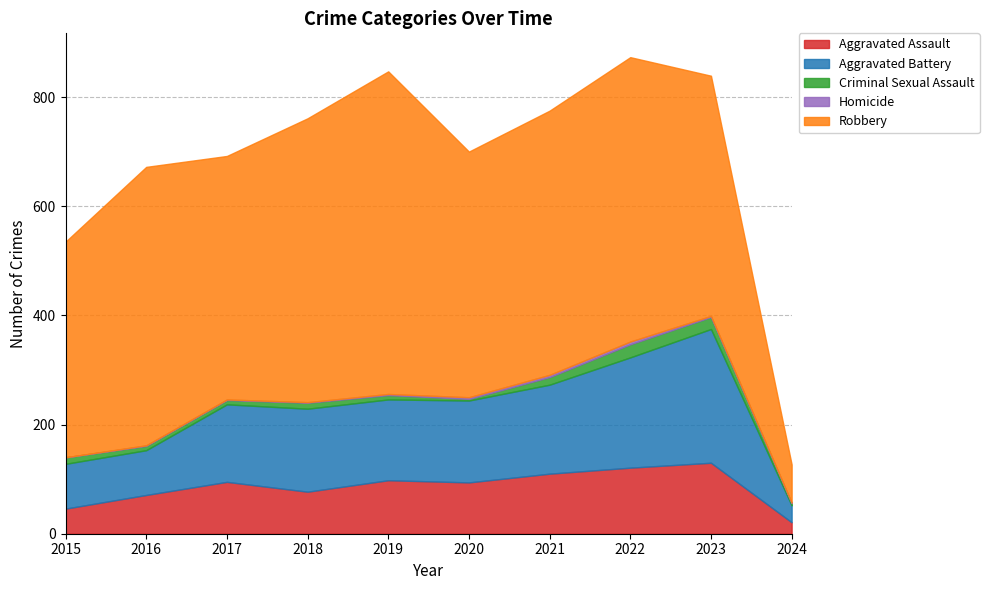

At which category is the sum across all series the highest?

2022